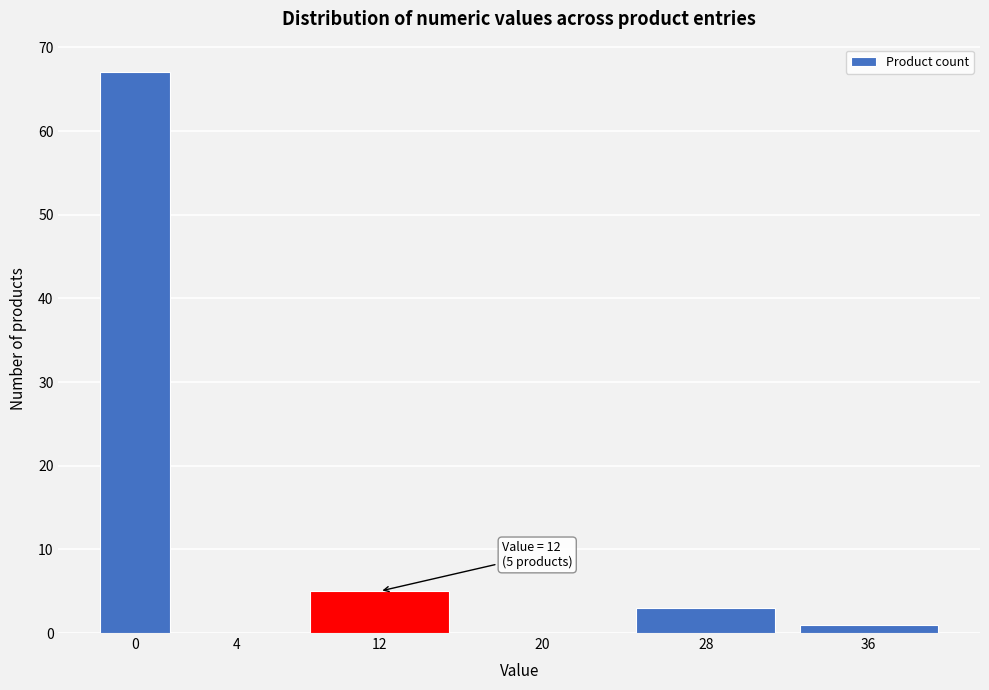

Reading left to right, transcribe all the data shown in this chart.

0=67	4=0	12=5	20=0	28=3	36=1